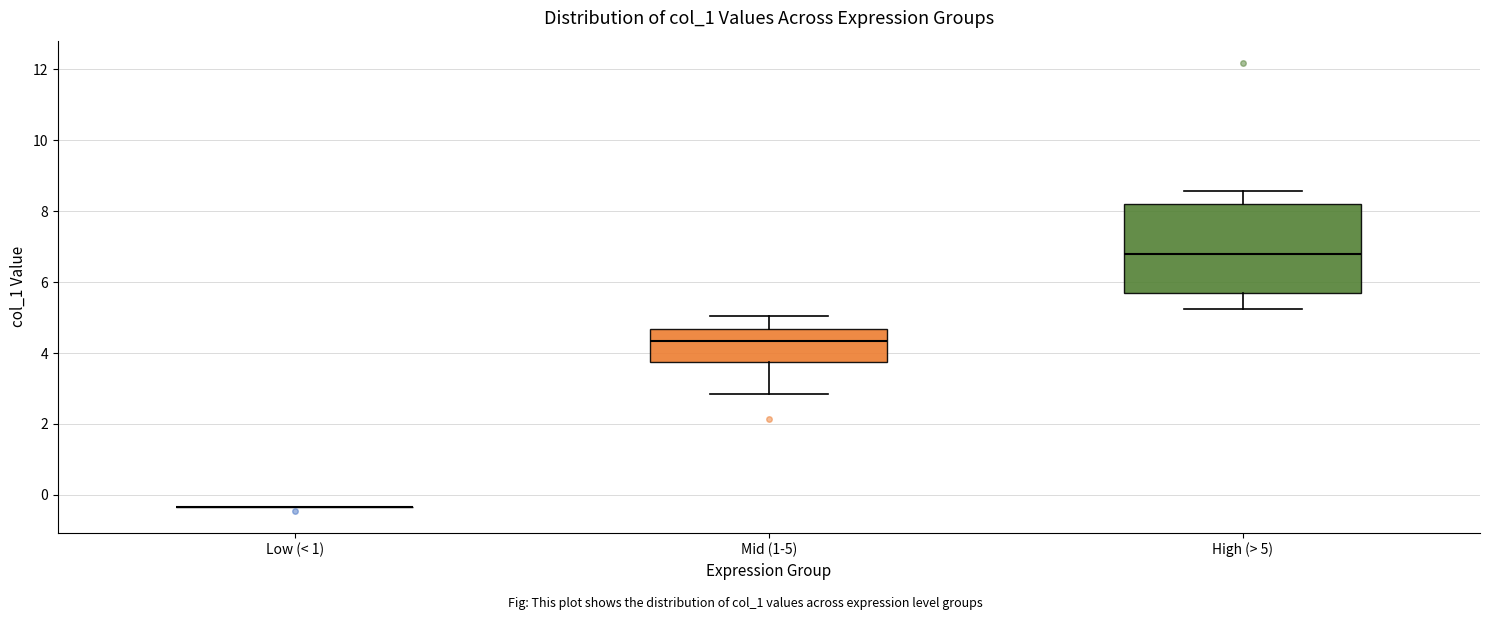

Which box is the tallest, from its lower edge to its upper edge?

High (> 5)